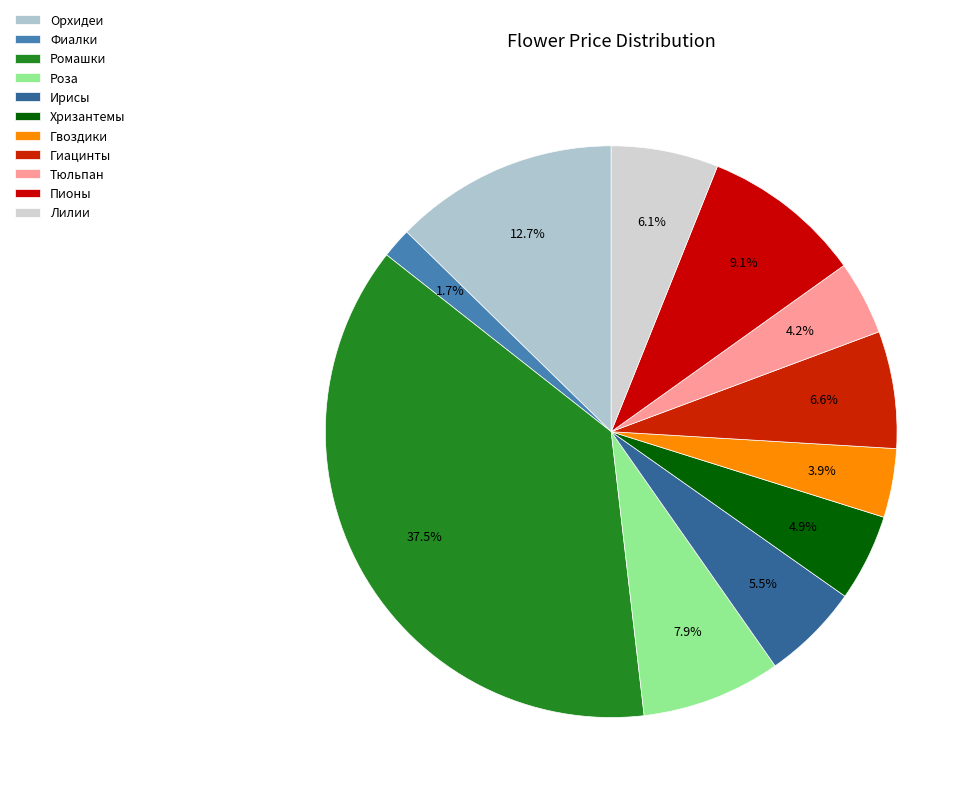

To the nearest percent, what percentage of the pie is Пионы?

9%